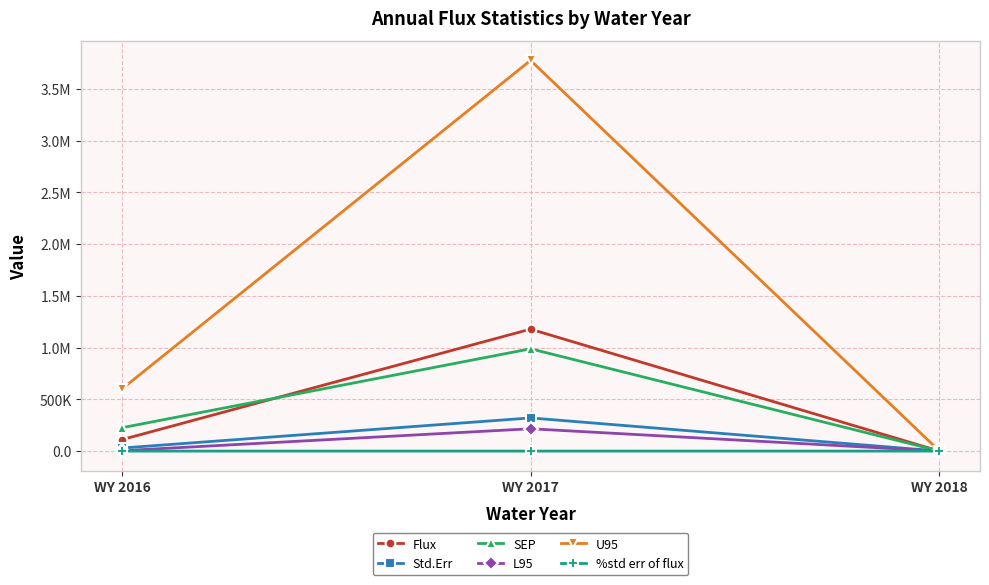

Reading left to right, list all the values displayed in this chart.

Flux: 110685.9	1177962.8	539.6
Std.Err: 29648.6	320402.3	335.7
SEP: 225674.8	988213.7	1684.0
L95: 3959.9	215806.5	8.0
U95: 599931.9	3773847.9	3373.7
%std err of flux: 26.8	27.2	62.2